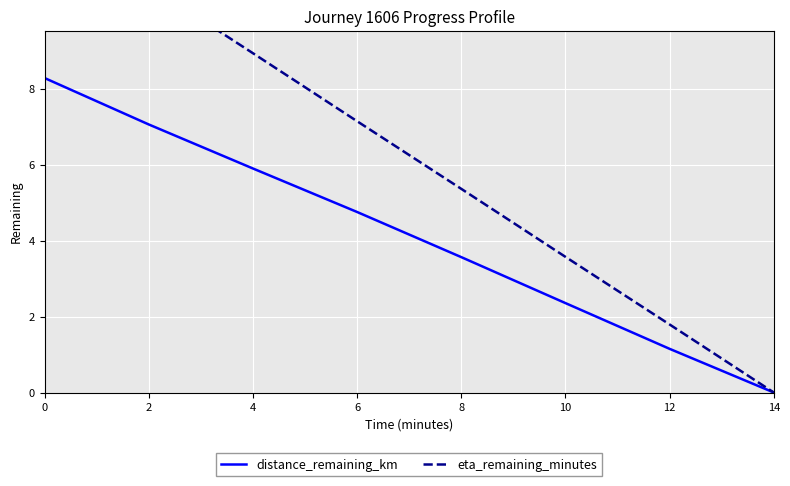

True or false: distance_remaining_km and eta_remaining_minutes cross at least once.

False